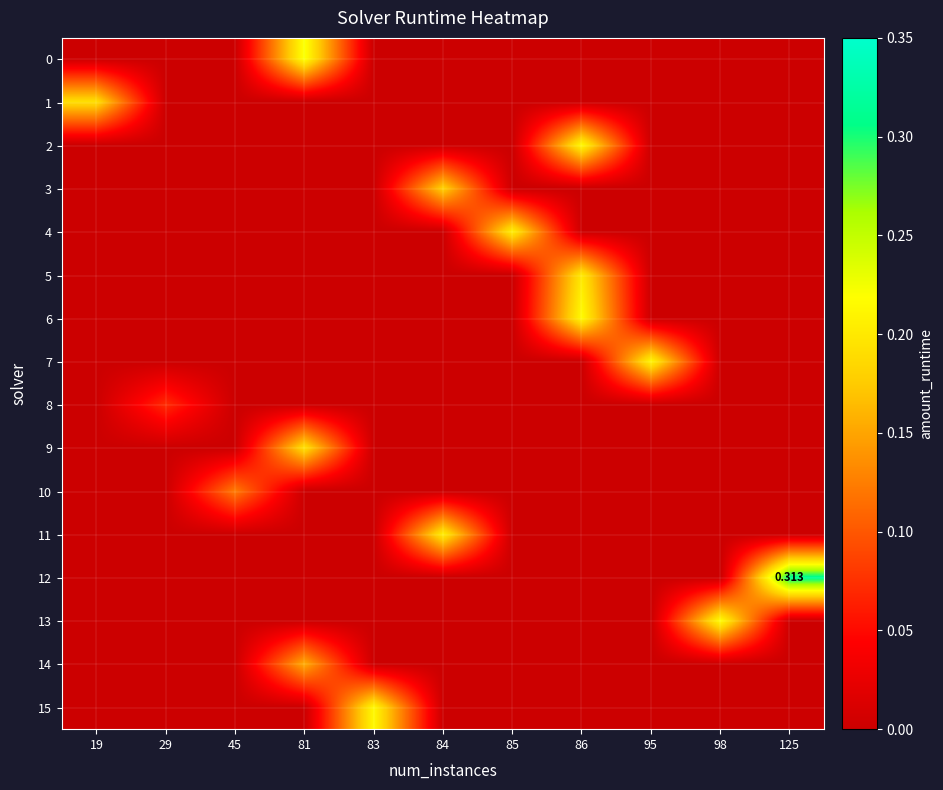

Which has a higher value, 95 or 86?

95